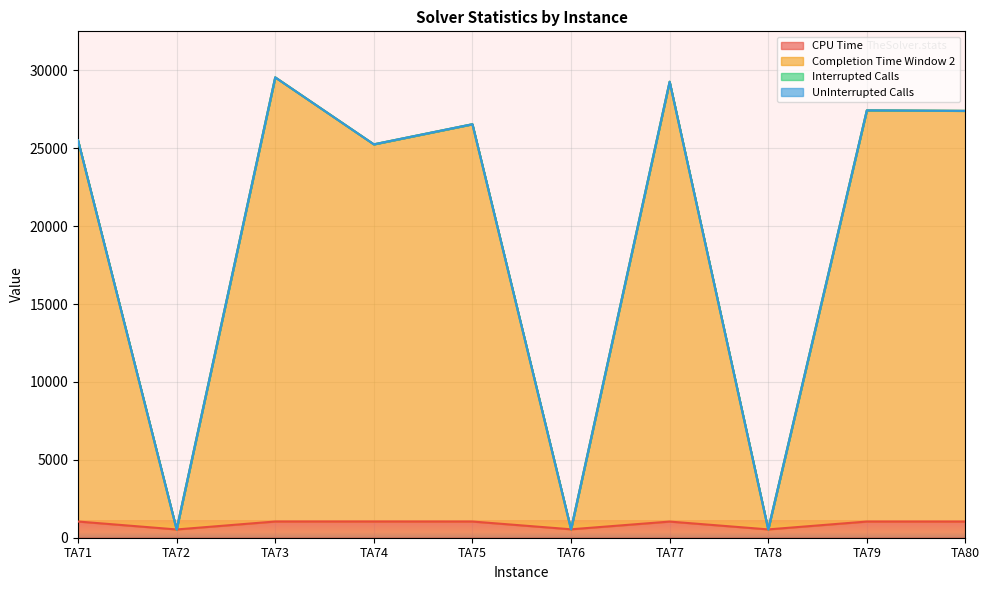

What is the sum of the CPU Time values at TA71 and TA75?

2079.3